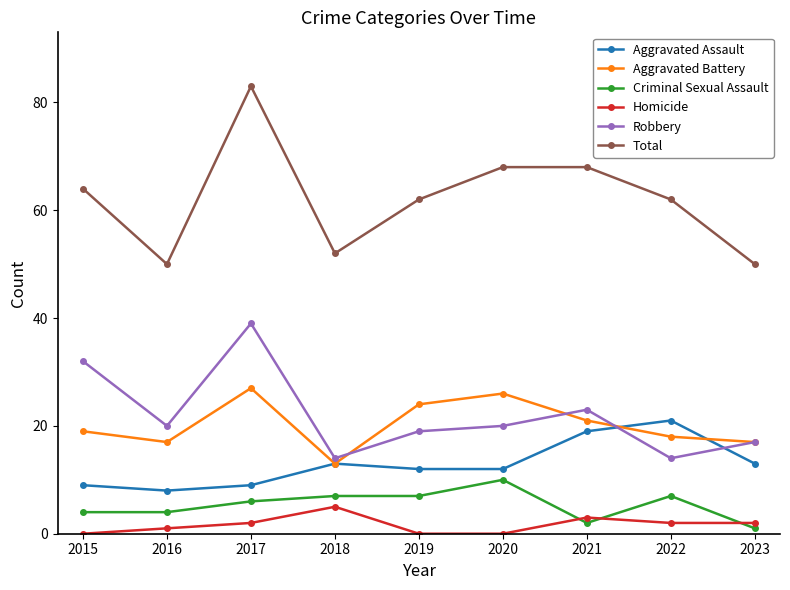

What is the difference between the Aggravated Assault values at 2022 and 2016?

13